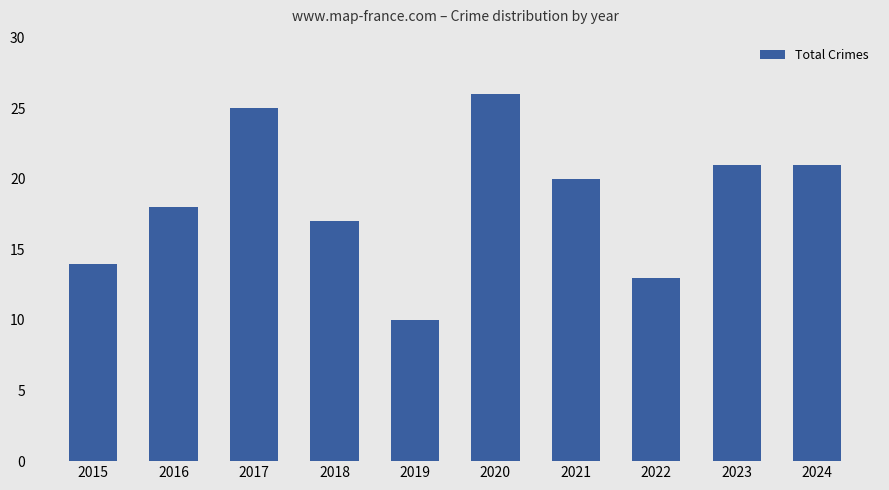

What is the difference between the second highest and minimum values?

15